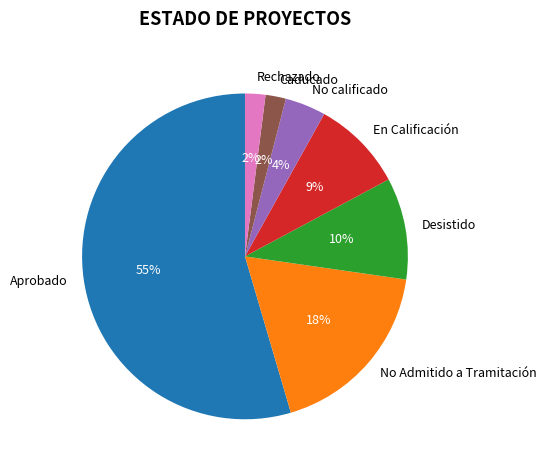

Is it true that No calificado is 14% of the pie?

False